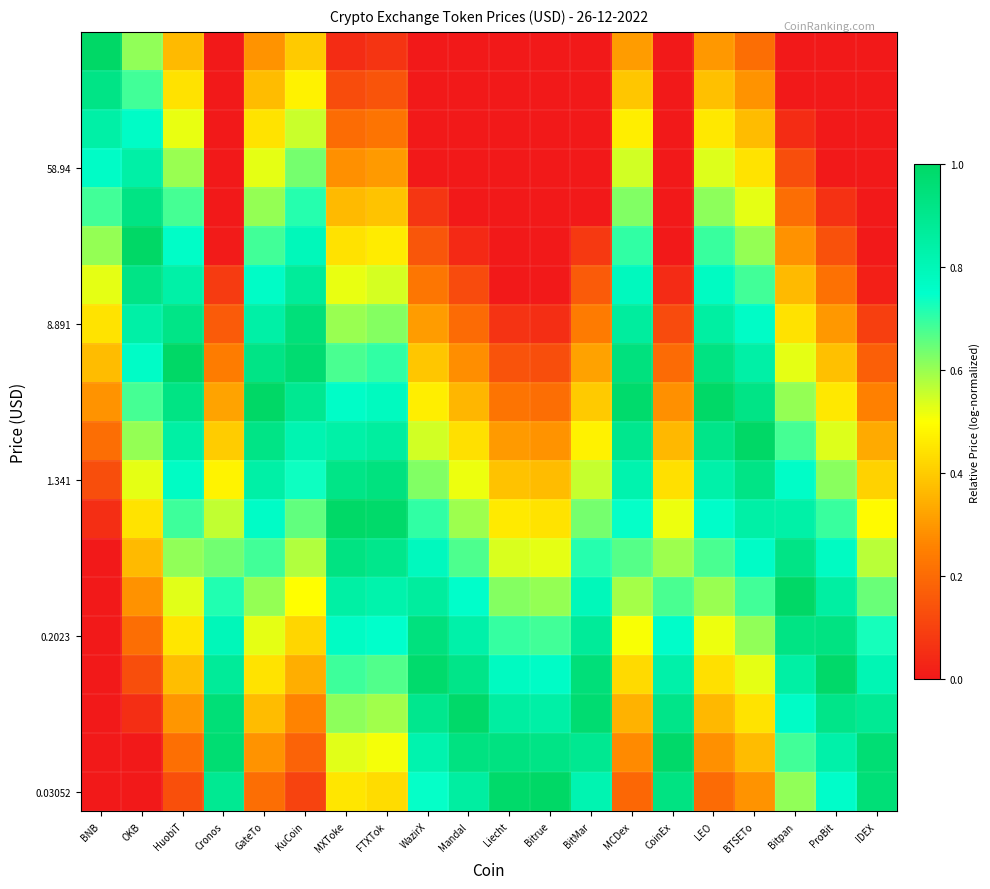

What is the total value across all series at CoinEx?

7.7